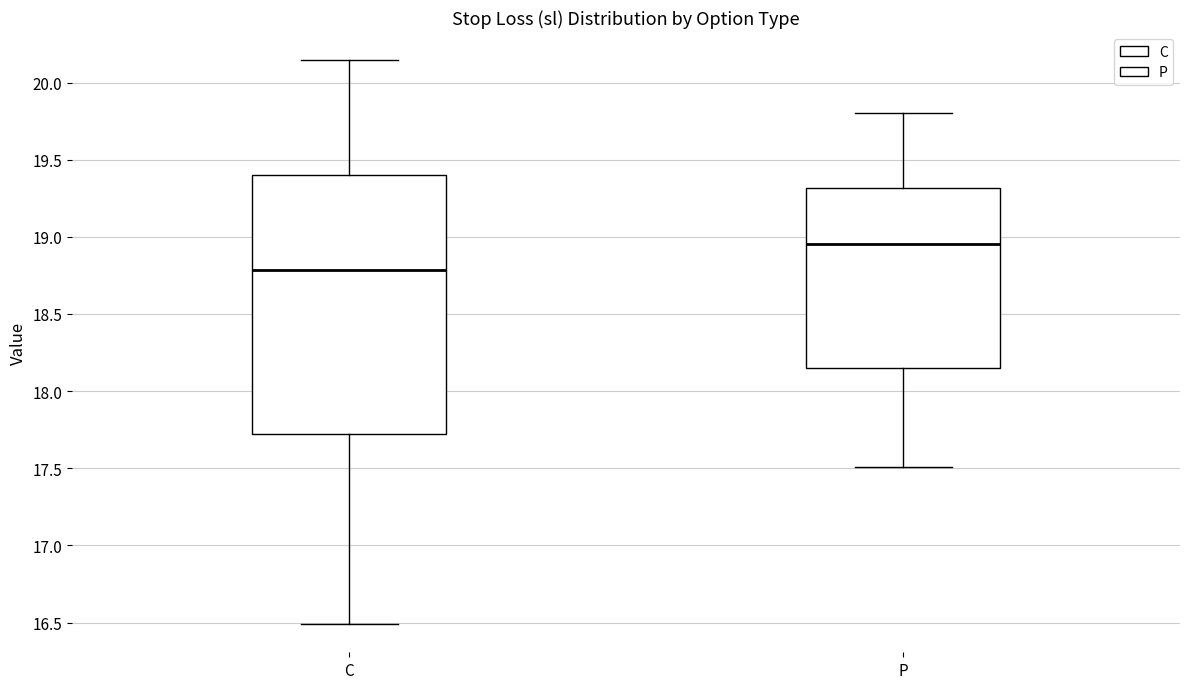

Where is the upper edge of the box for P on the y-axis? The values are not printed on the chart, so give them approximately, as read against the axis.

19.30